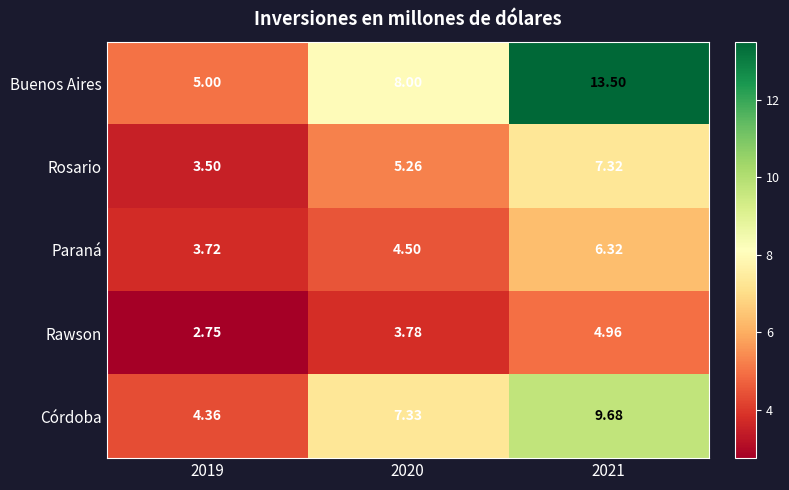

At how many categories does at least one series exceed 13?

1